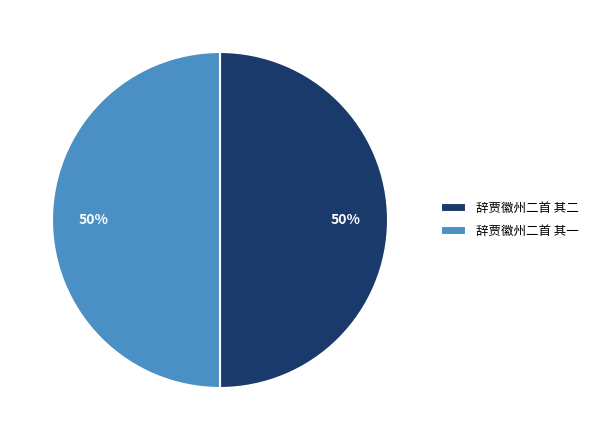

Do 辞贾徽州二首 其一 and 辞贾徽州二首 其二 together represent more than half of the pie?

Yes